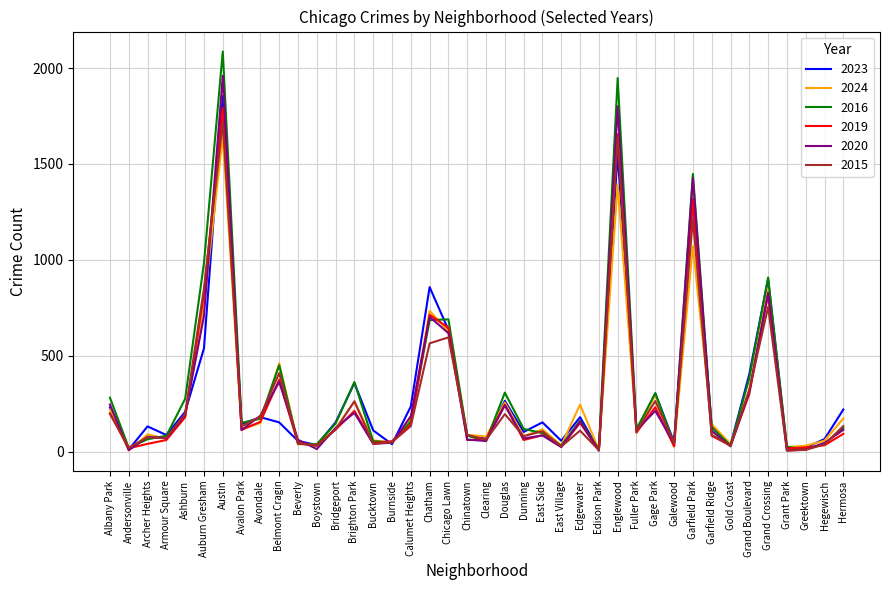

What is the minimum value for 2015?

5